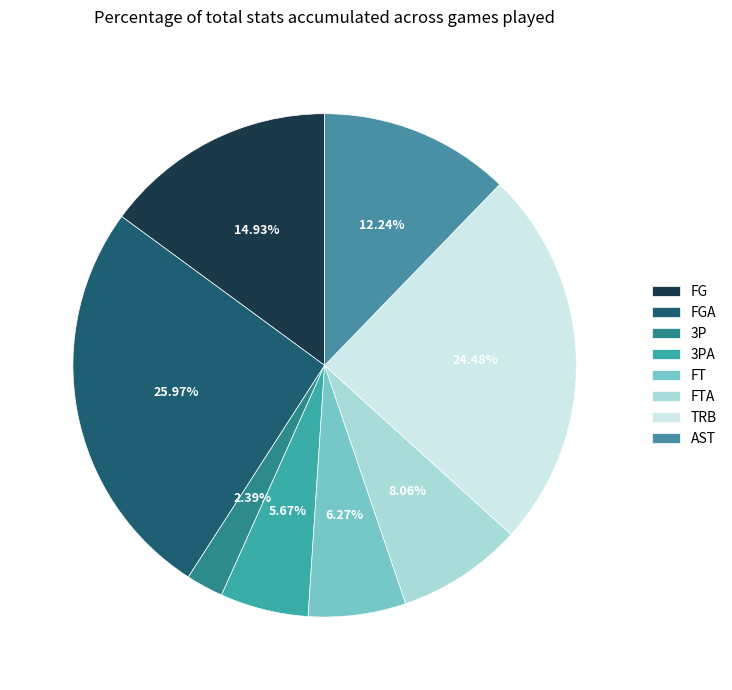

What percentage is the FTA slice, to the nearest percent?

8%